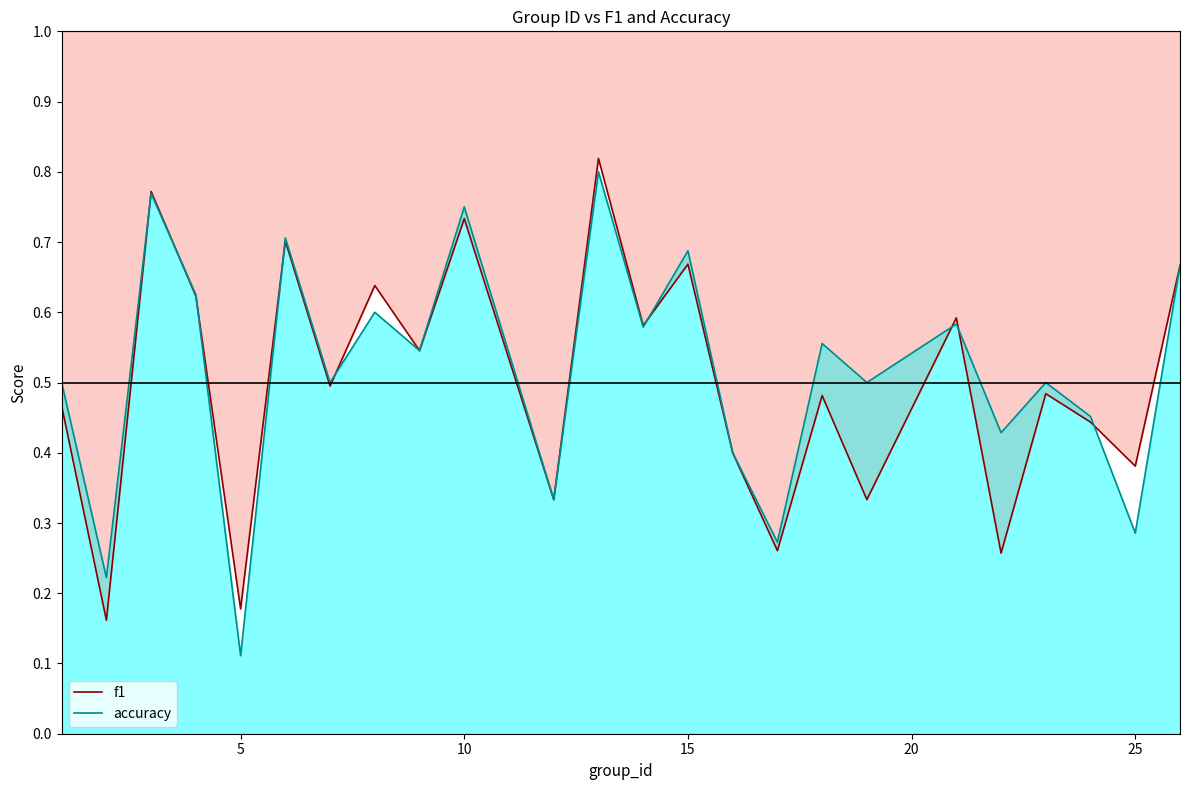

True or false: f1 has more than 1 points higher than both neighbors.

True